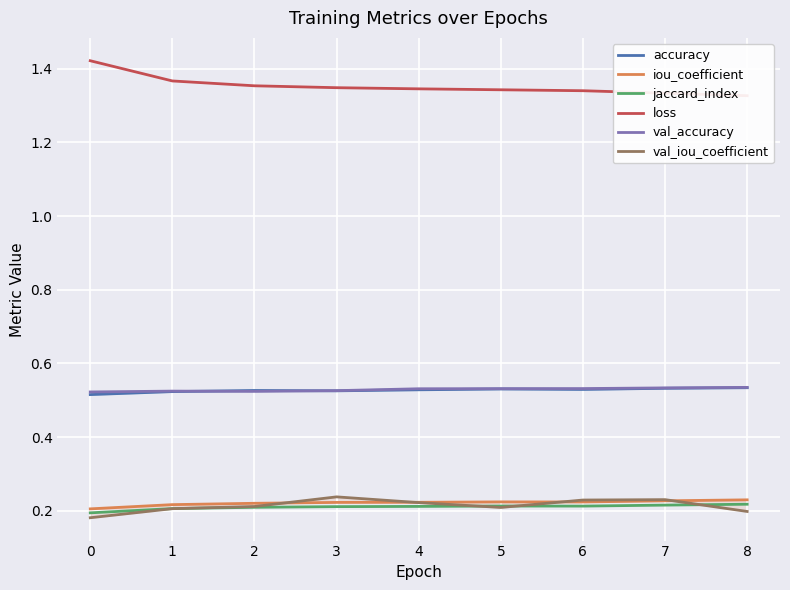

What is the spread (max minus min) of values at 2?

1.1